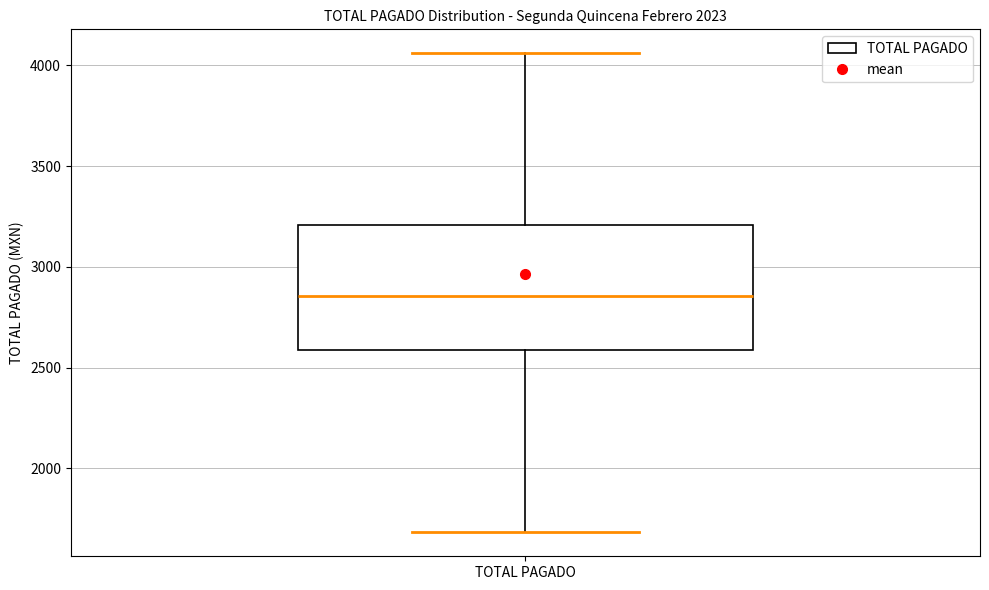

Transcribe this box plot: give where the median line is, the range the box spans, and where the two whiskers end, as read against the y-axis. The values are not printed on the chart, so give them approximately, as read against the axis.

median 2850, box 2600 to 3200, whiskers 1700 to 4050